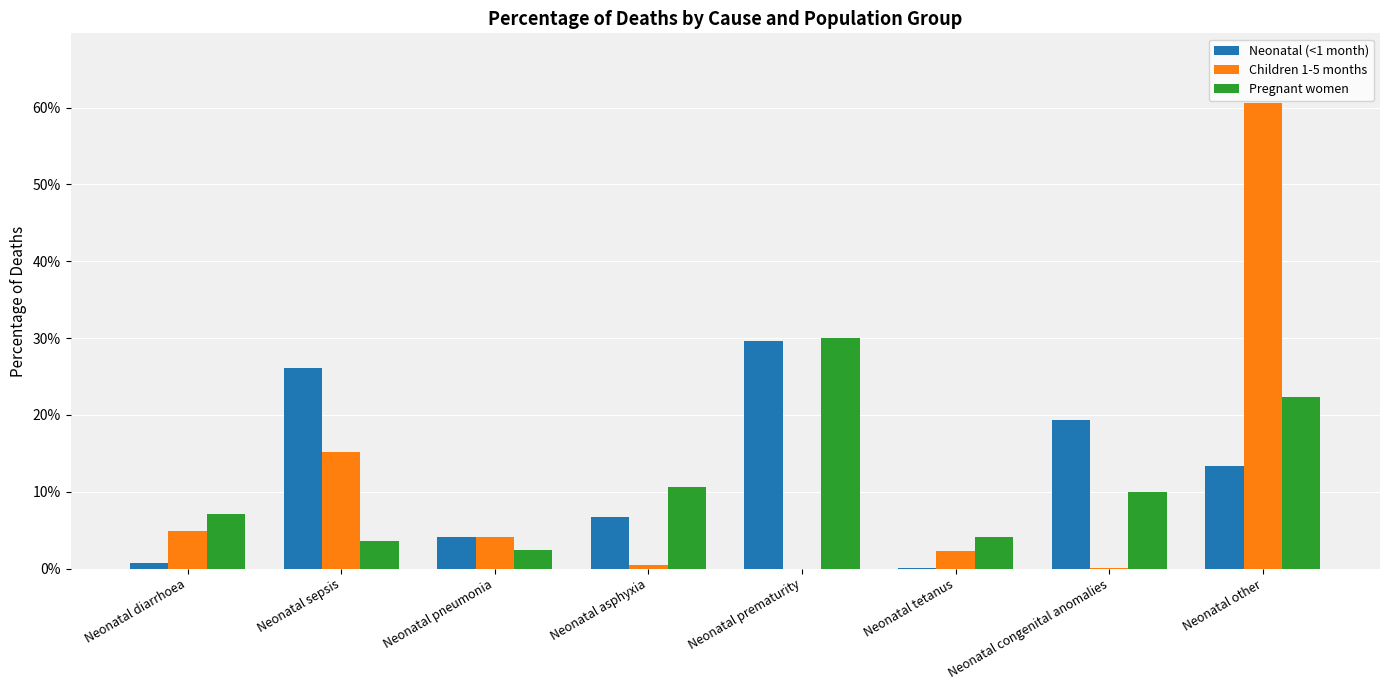

Reading left to right, transcribe all the data shown in this chart.

Neonatal (<1 month): 0.0	0.3	0.0	0.1	0.3	0.0	0.2	0.1
Children 1-5 months: 0.0	0.2	0.0	0.0	0.0	0.0	0.0	0.6
Pregnant women: 0.1	0.0	0.0	0.1	0.3	0.0	0.1	0.2